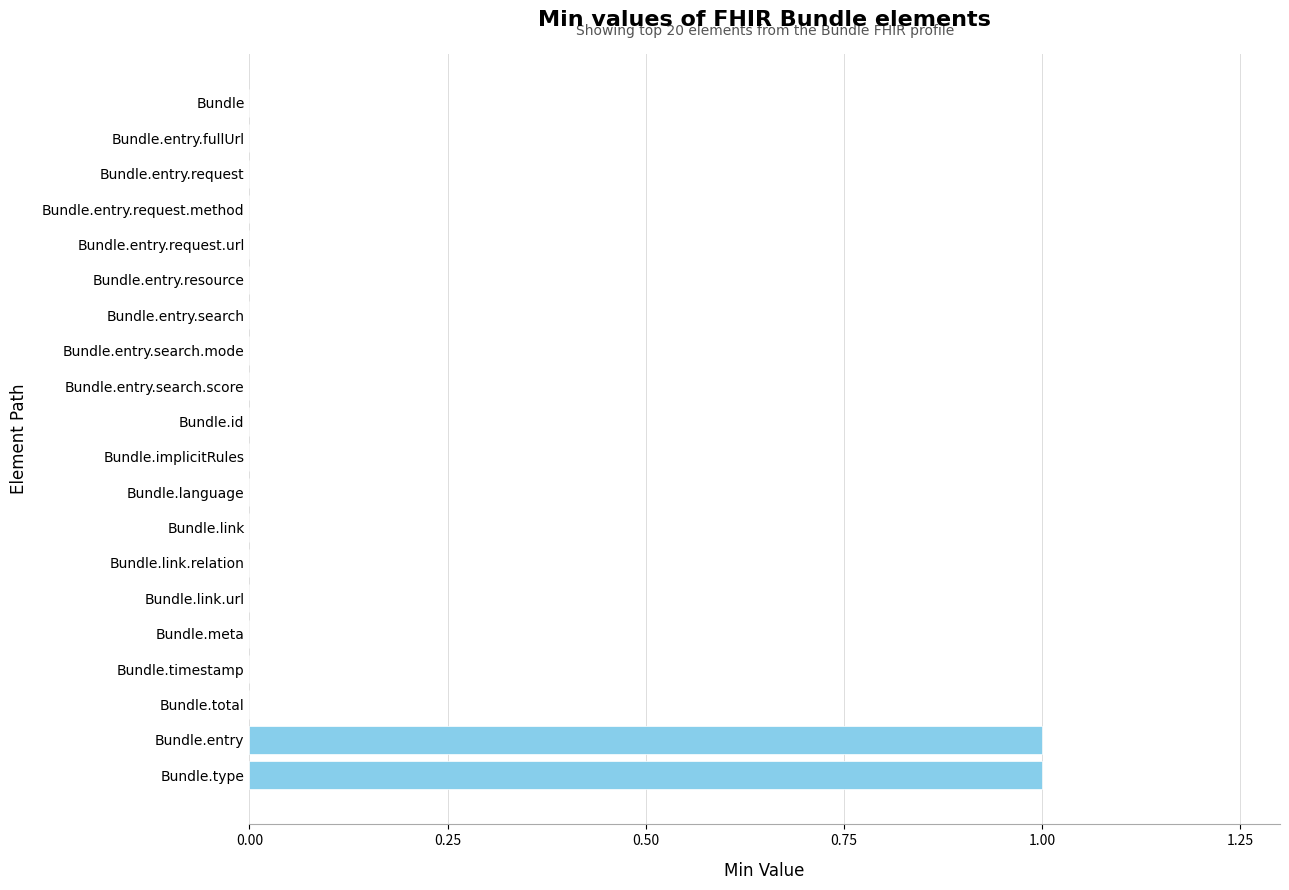

The value at Bundle.type is 1. True or false?

True